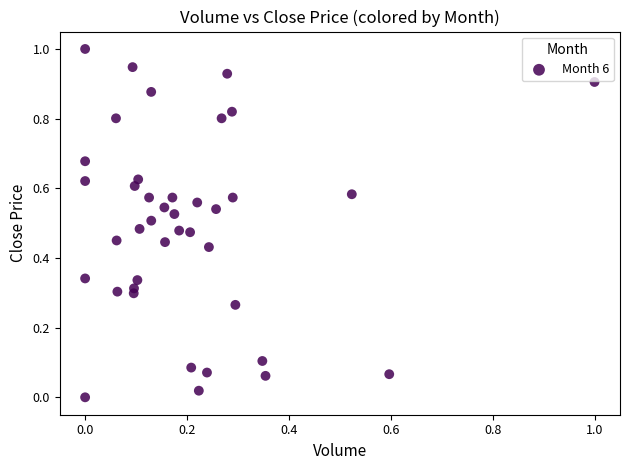

What is the range of Y values (max minus min)?

1.0